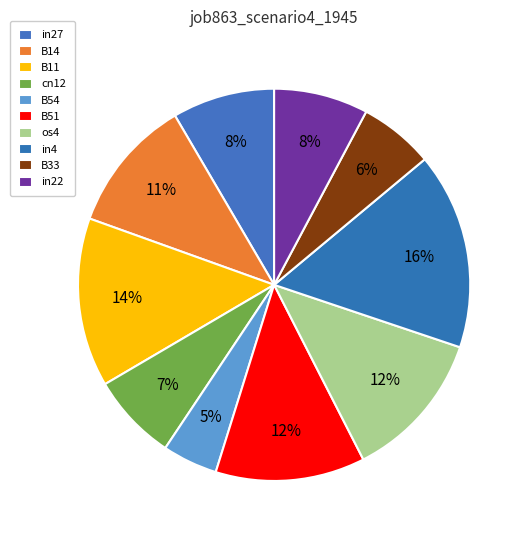

How many segments does this pie chart have?

10